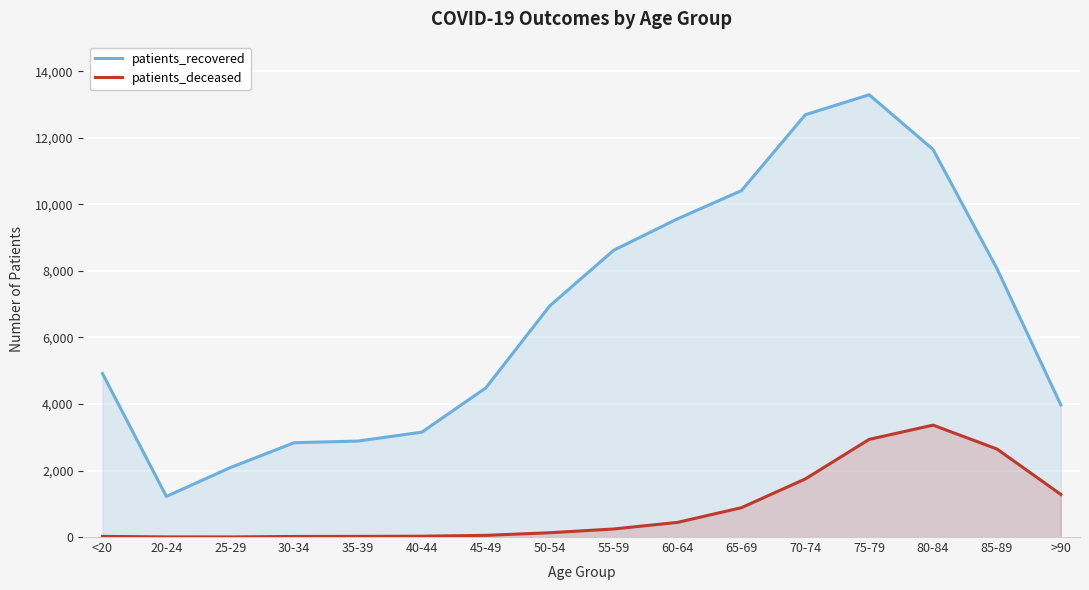

Is it true that patients_recovered equals 2168 at 65-69?

False